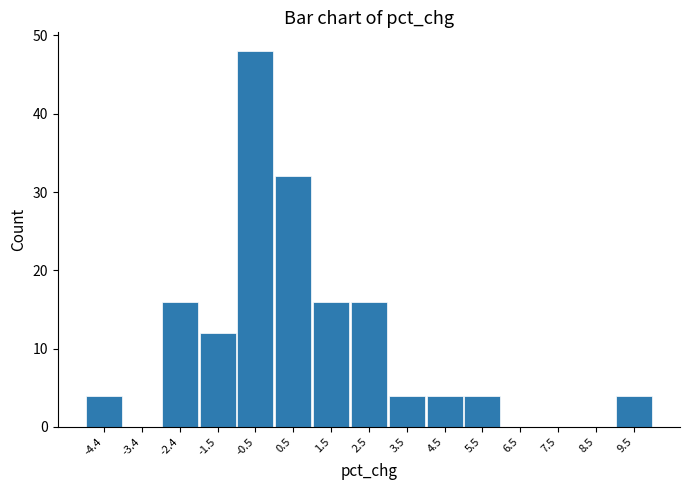

Over which range of the x-axis is the bar tallest?

-1.0 to 0.0